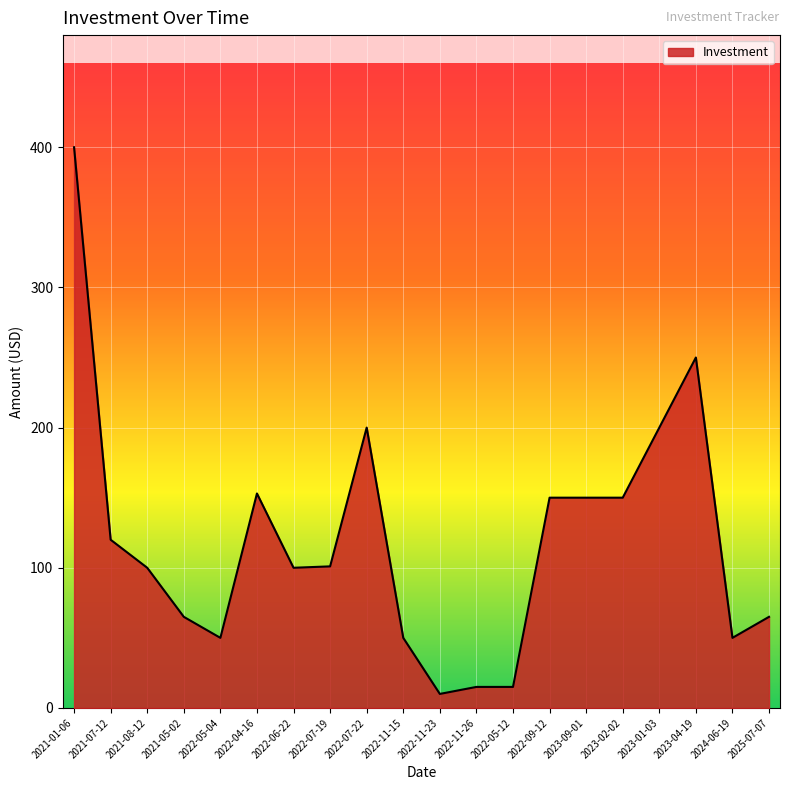

True or false: there are more than 2 points higher than both neighbors.

True